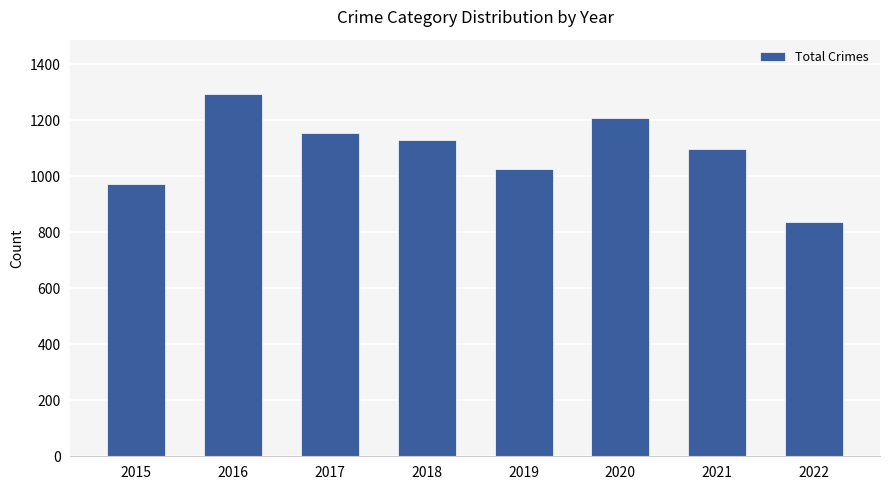

Does the chart contain stacked bars?

No